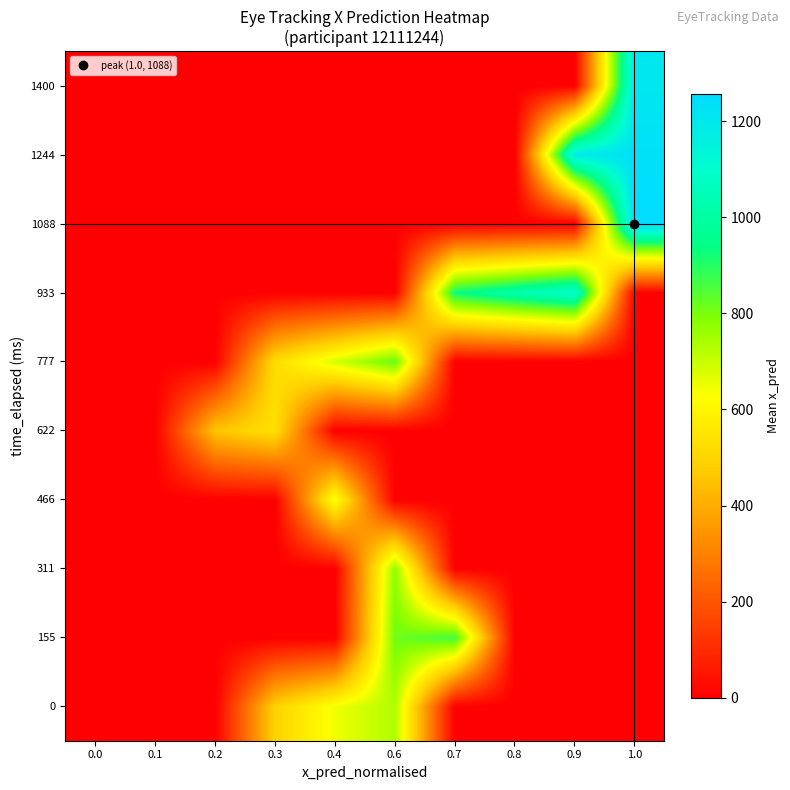

At how many categories does at least one series exceed 635?

6